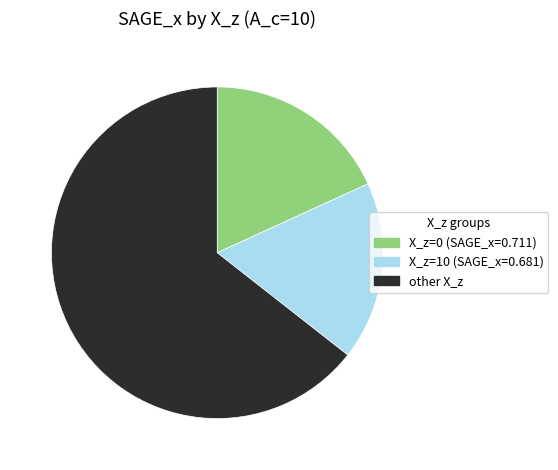

Is there any slice that represents more than half of the pie?

Yes